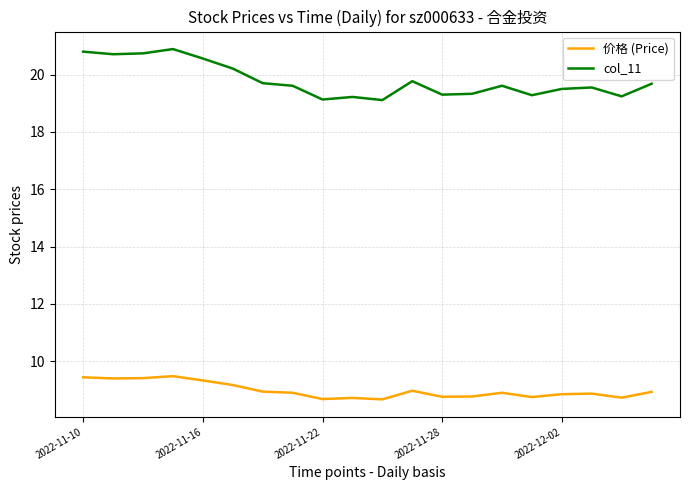

What is the difference between the second highest and second lowest values in the col_11 series?

1.7